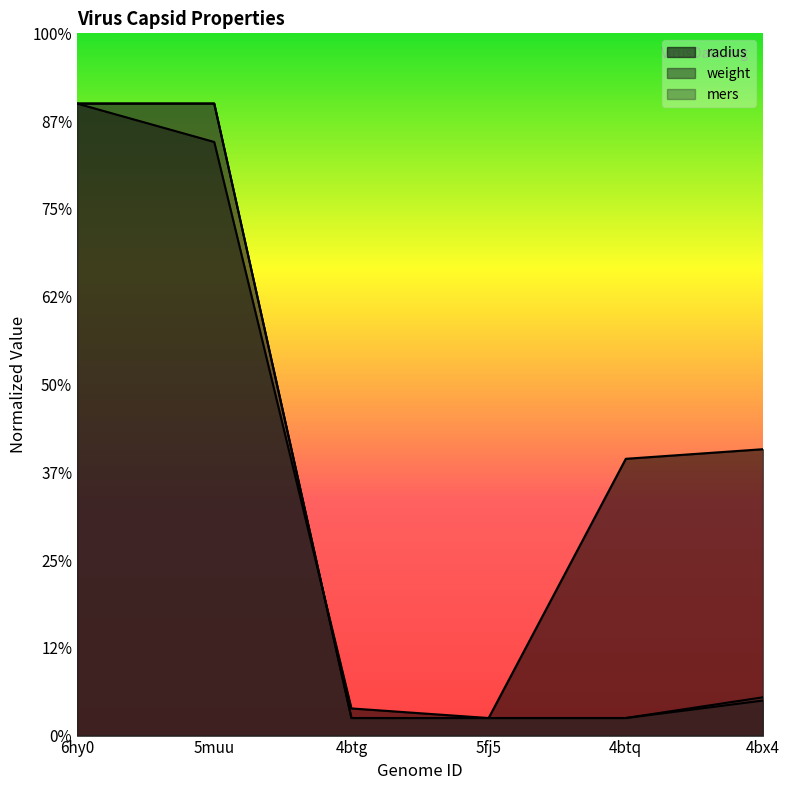

What is the sum of the mers values at 4btg and 5muu?

370.0